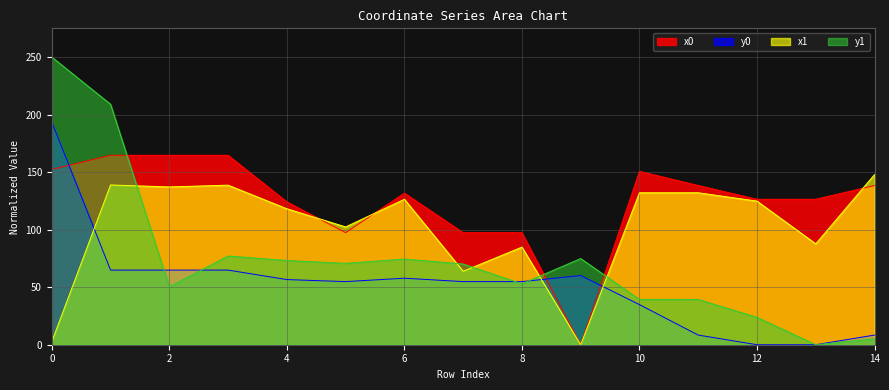

List the series in order of their peak value, highest first.

y1, y0, x0, x1